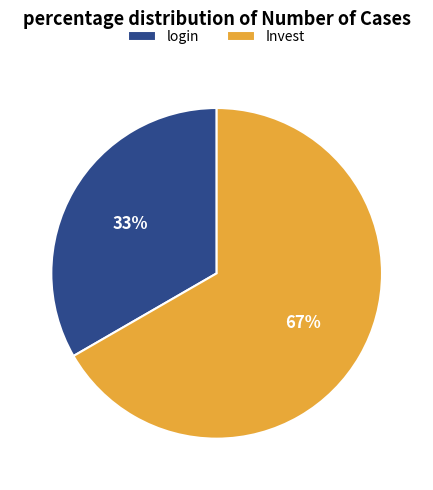

Is there a majority slice in this chart?

Yes